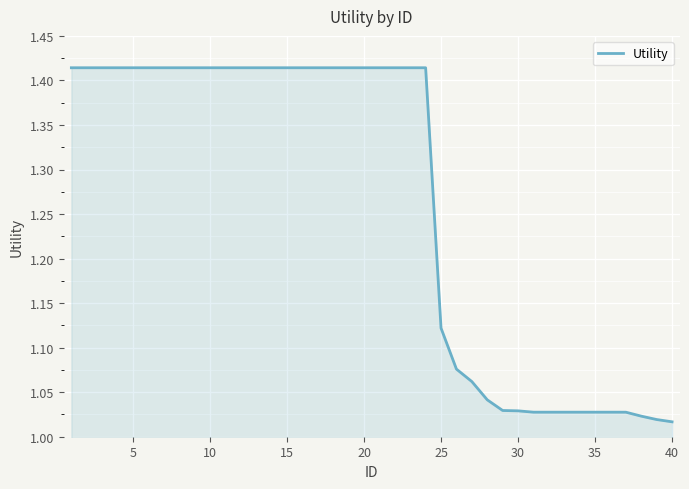

How many lines are shown in the chart?

1